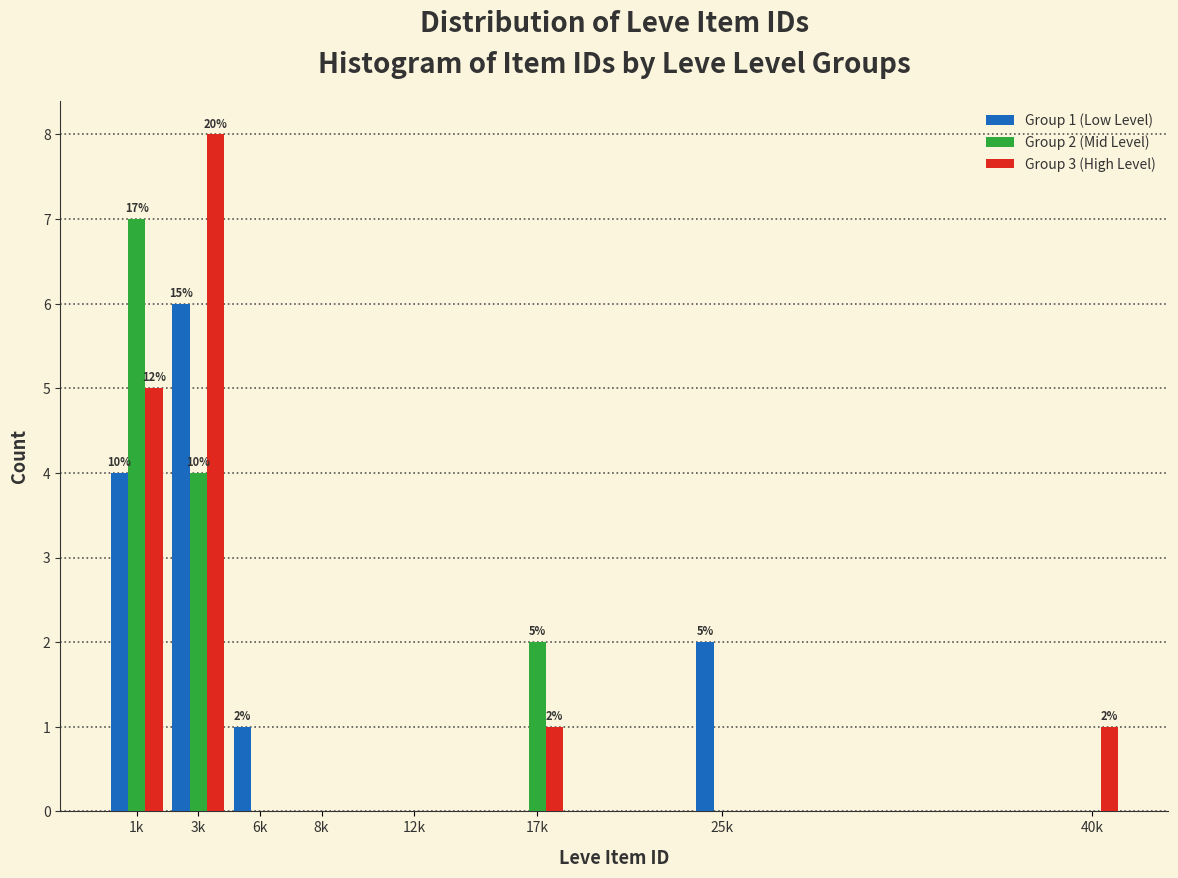

Reading left to right, list all the values displayed in this chart.

Group 1 (Low Level): 1k=4	3k=6	6k=1	8k=0	12k=0	17k=0	25k=2	40k=0
Group 2 (Mid Level): 1k=7	3k=4	6k=0	8k=0	12k=0	17k=2	25k=0	40k=0
Group 3 (High Level): 1k=5	3k=8	6k=0	8k=0	12k=0	17k=1	25k=0	40k=1